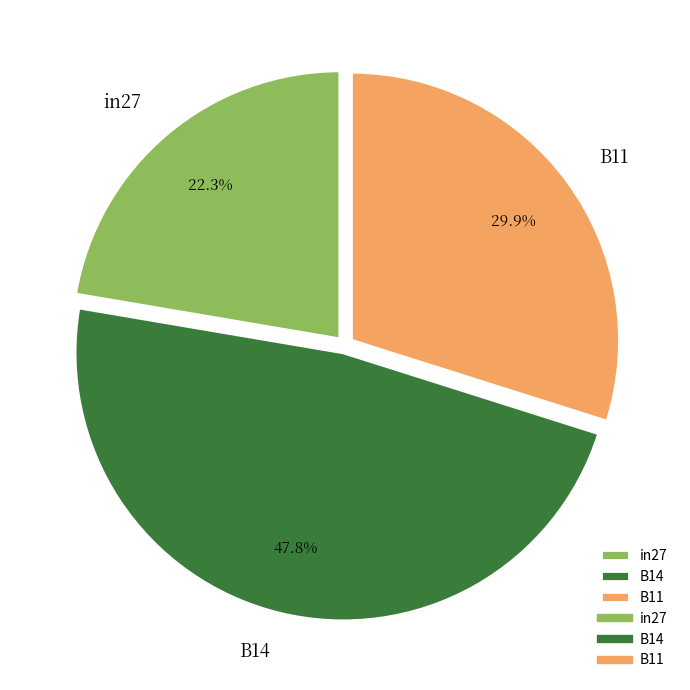

To the nearest percent, what is the difference between the B11 and in27 slice percentages?

8%